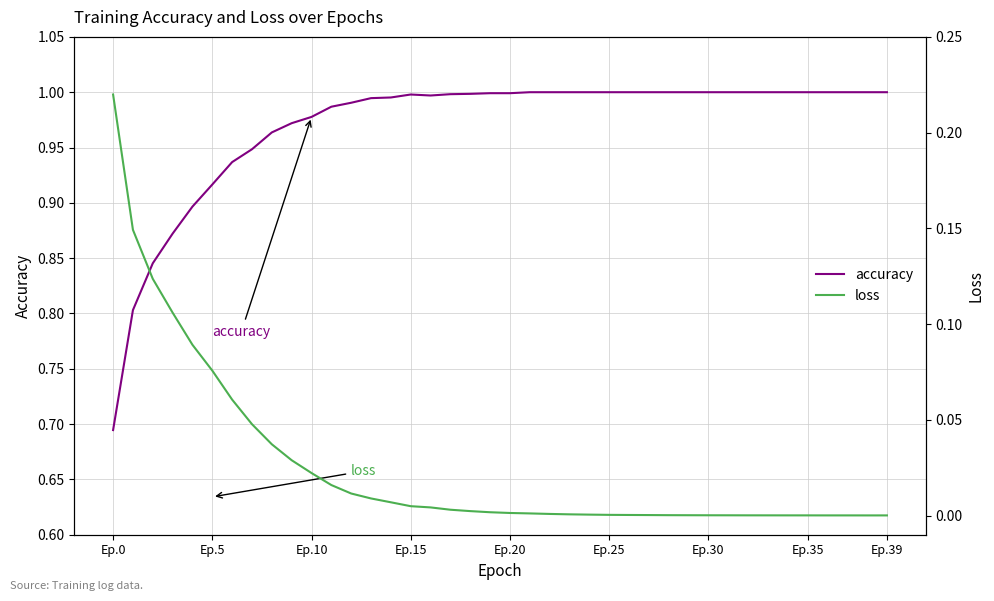

What are all the series names shown in the legend?

accuracy, loss